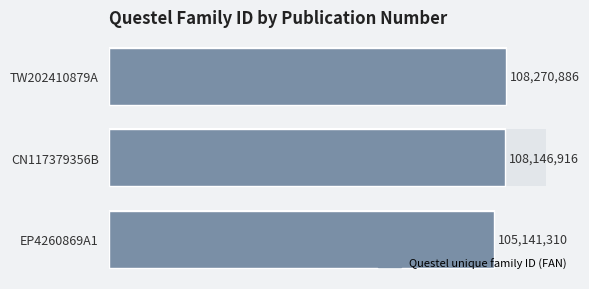

Rank the categories by value from highest to lowest.

TW202410879A, CN117379356B, EP4260869A1